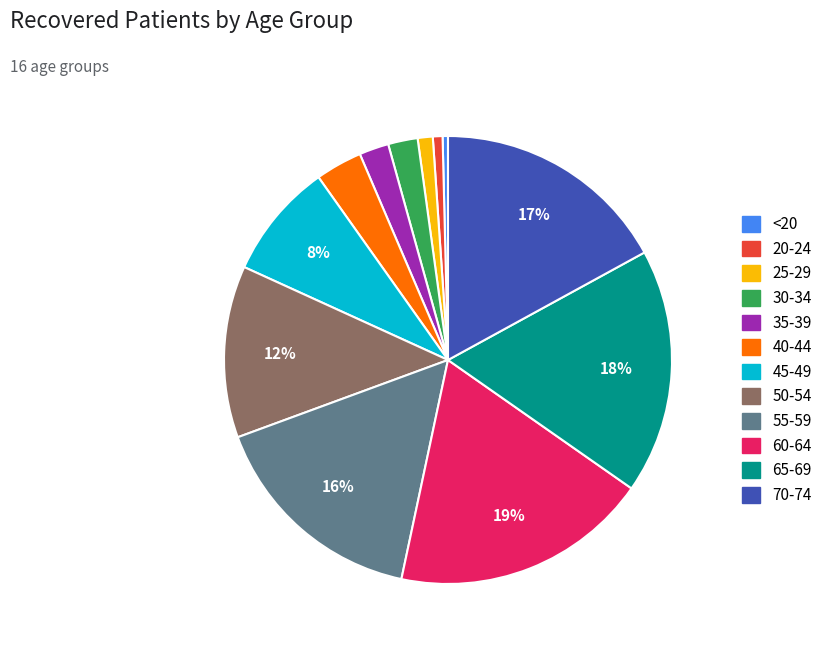

How many segments does this pie chart have?

12